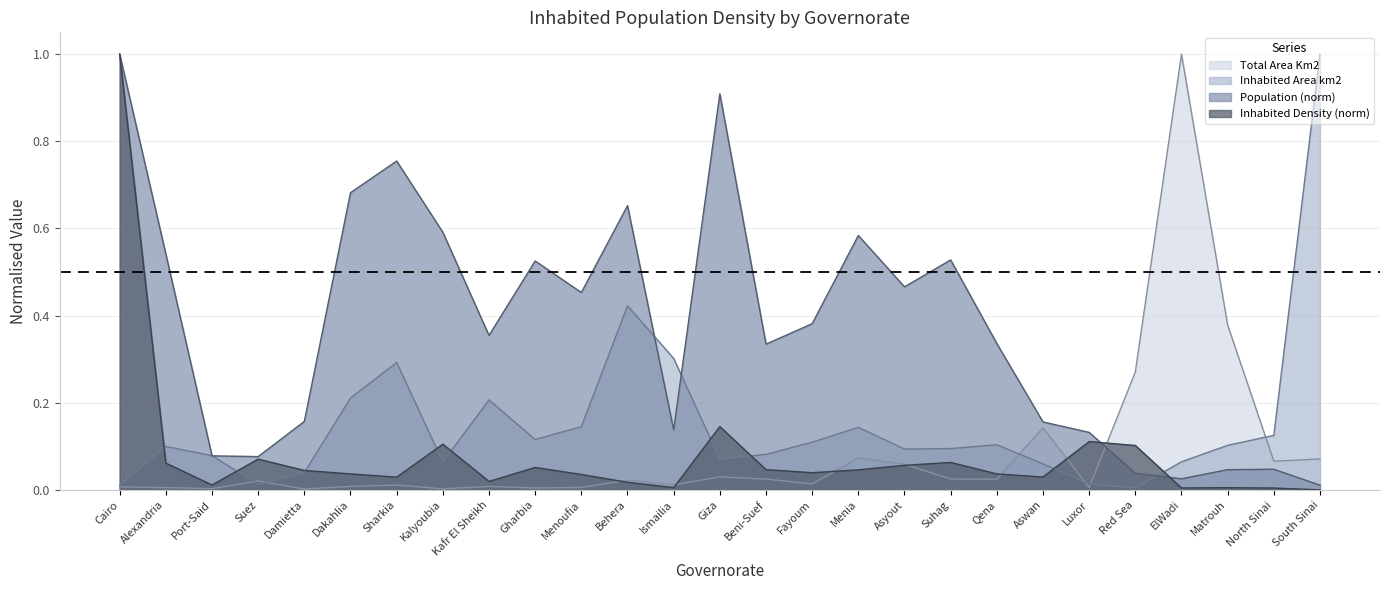

What is the difference between the second highest and second lowest values in the Population series?

0.9